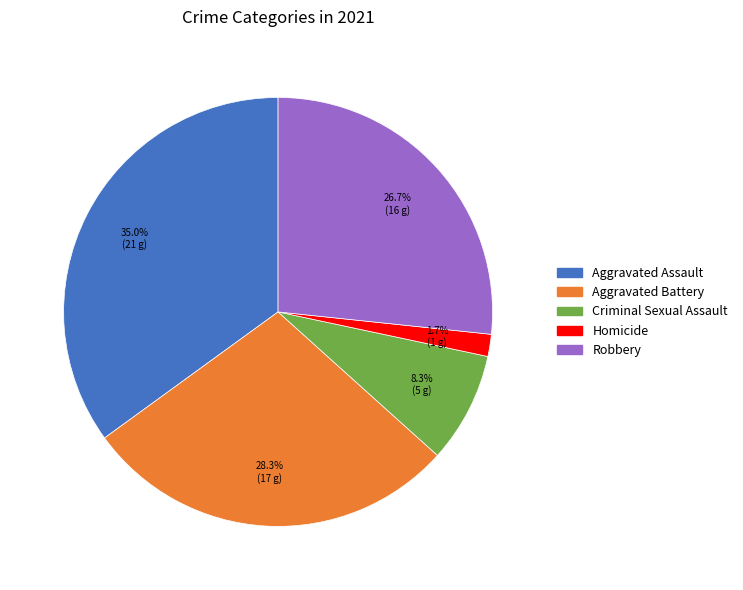

True or false: Aggravated Assault accounts for 35% of the total.

True